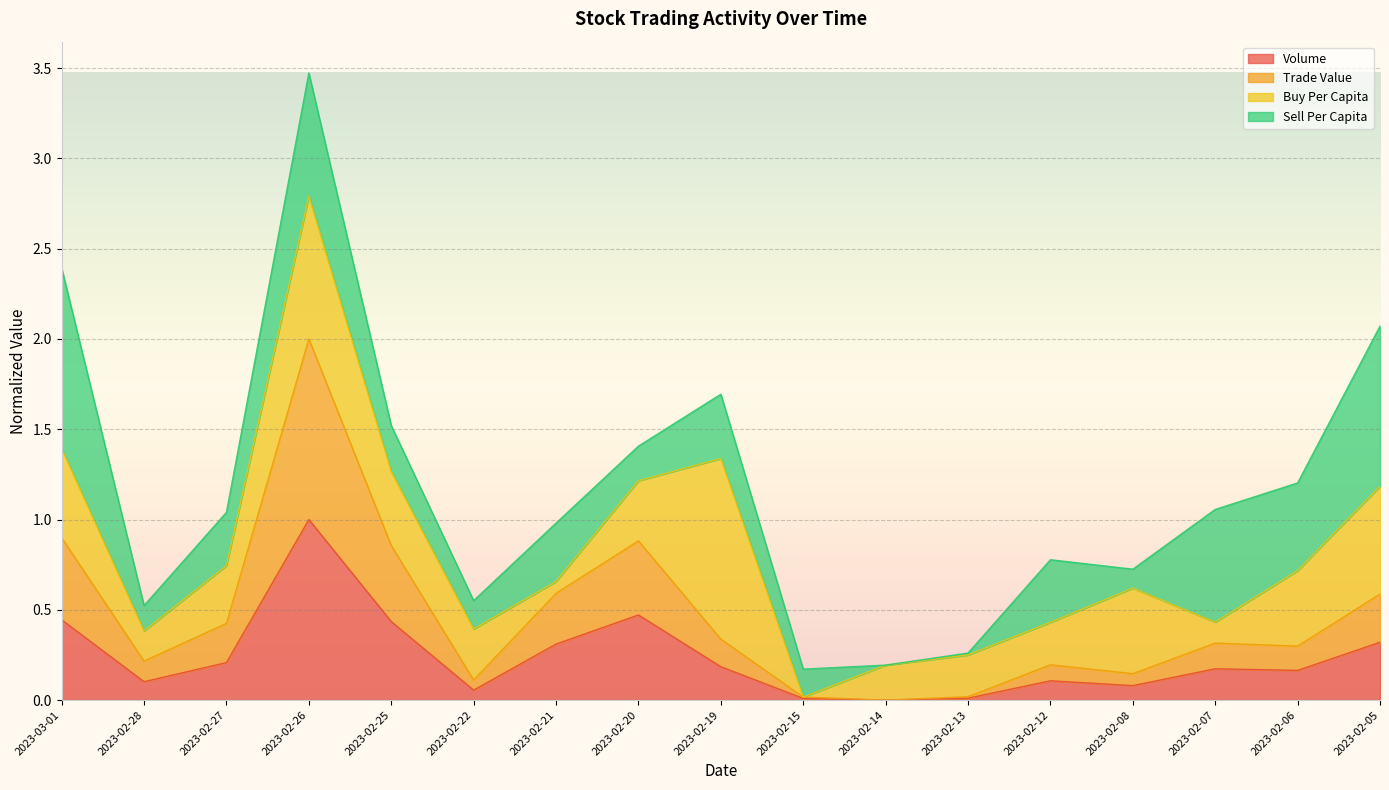

Where is the first local minimum for Volume?

2023-02-28